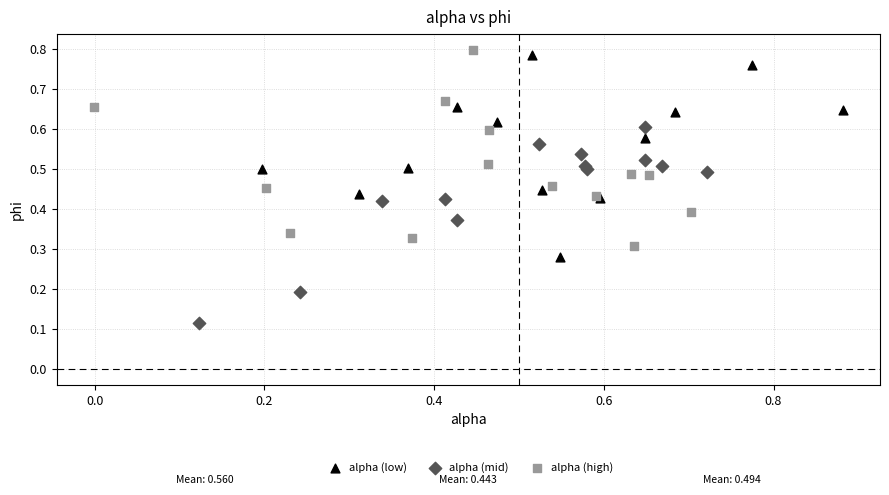

Which series reaches the maximum Y coordinate?

alpha (high)